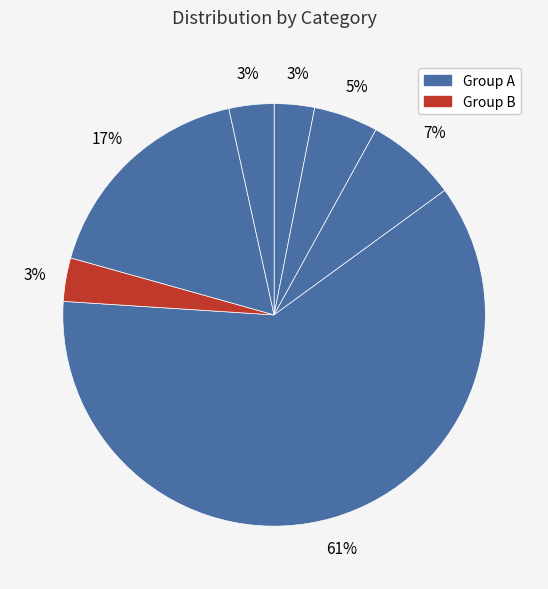

Count the number of slices in the pie.

7